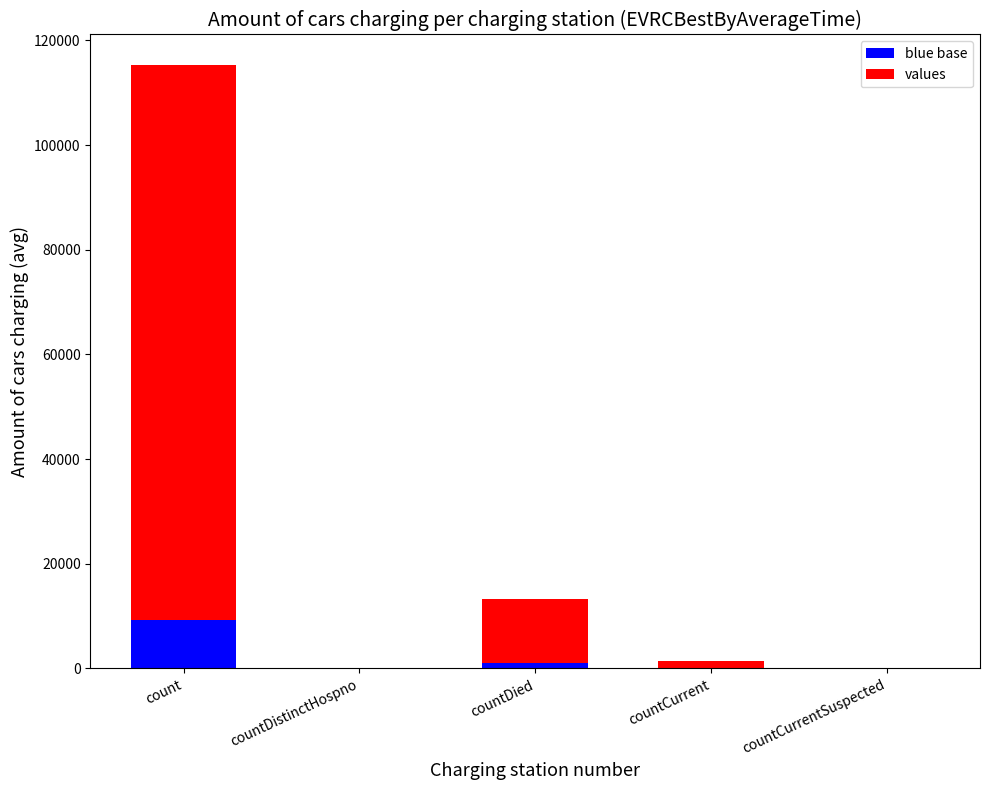

The blue base series shows 9230.3 at count. True or false?

True